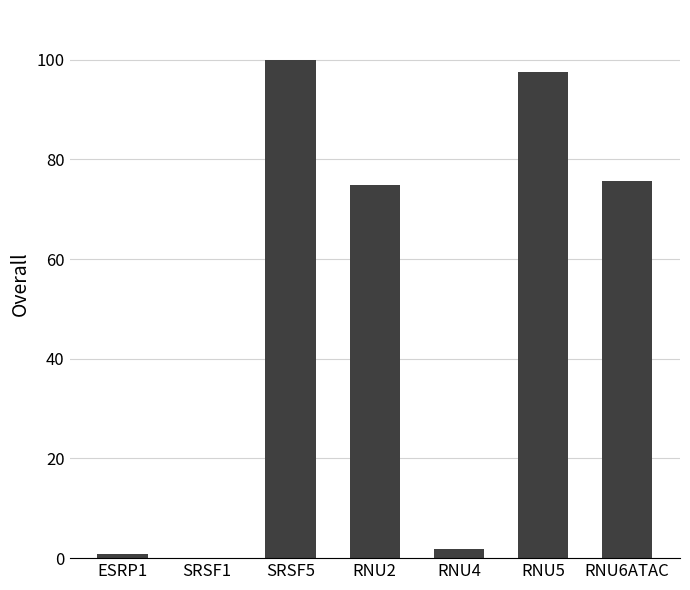

Reading left to right, what are all the values shown in this chart?

ESRP1=0.9	SRSF1=0.0	SRSF5=100.0	RNU2=74.8	RNU4=1.9	RNU5=97.5	RNU6ATAC=75.7